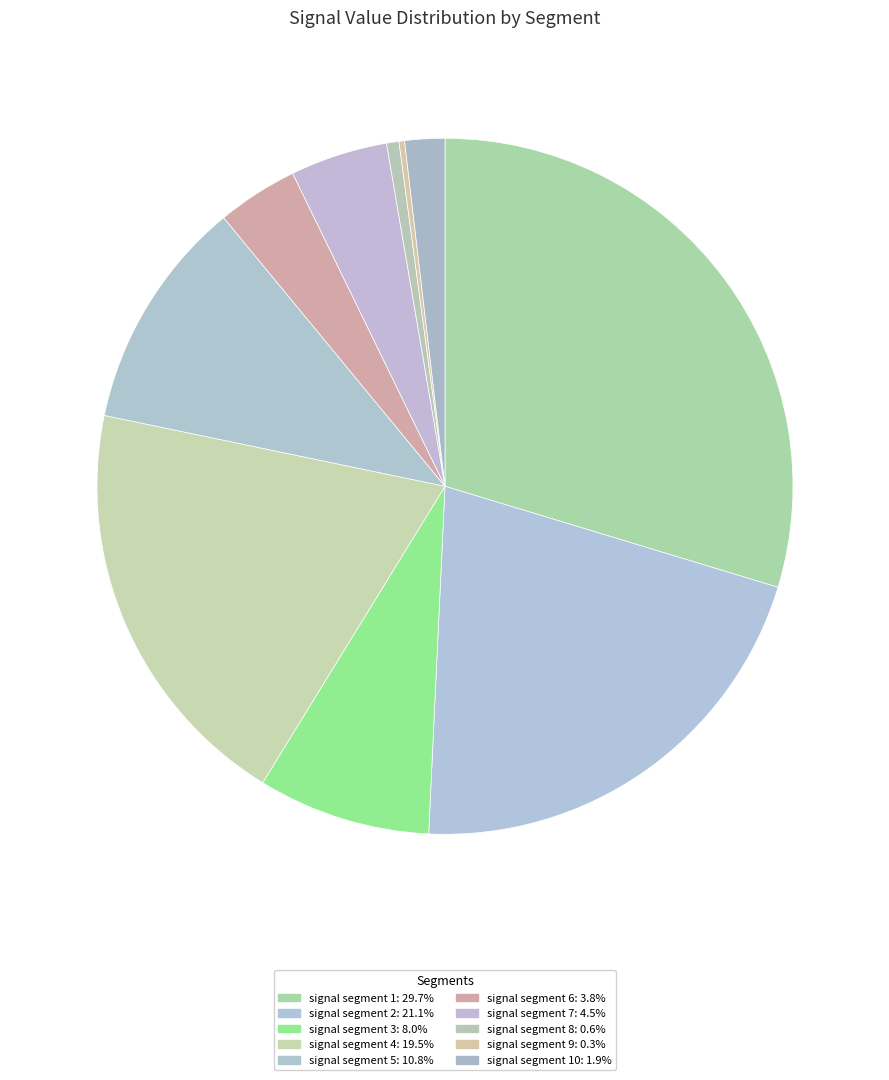

Count the number of slices in the pie.

10